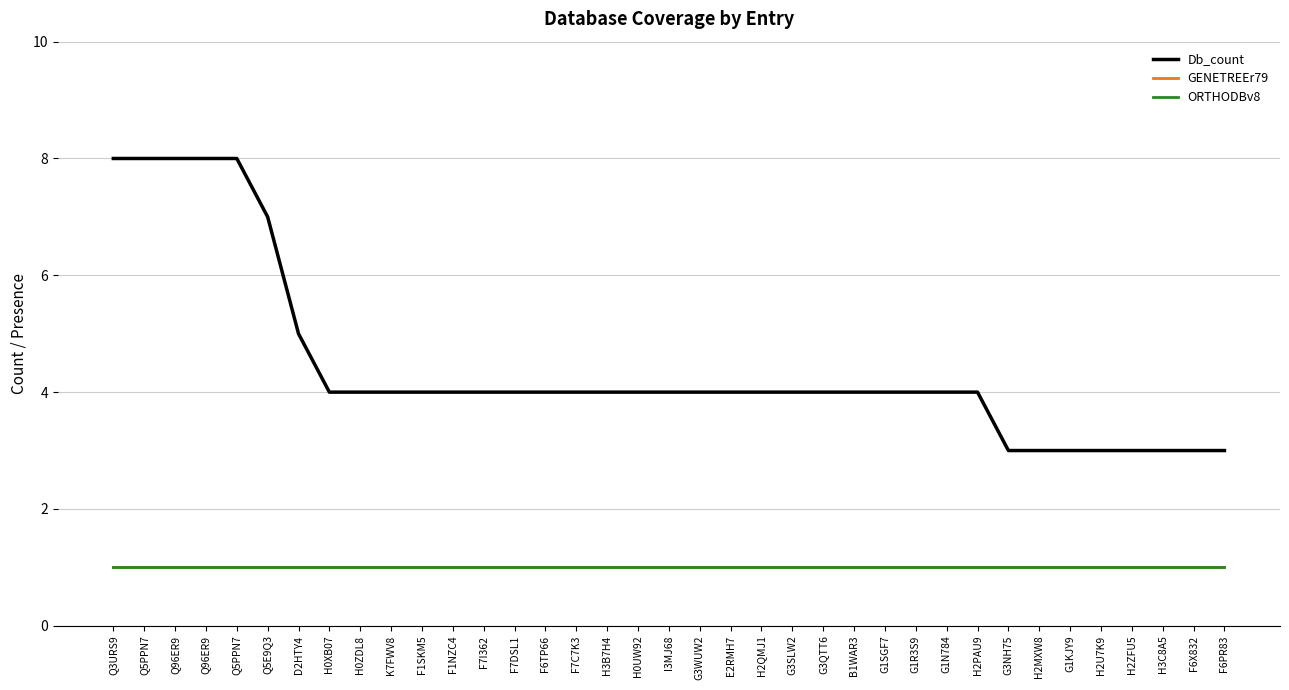

Which series has the widest spread of values?

Db_count